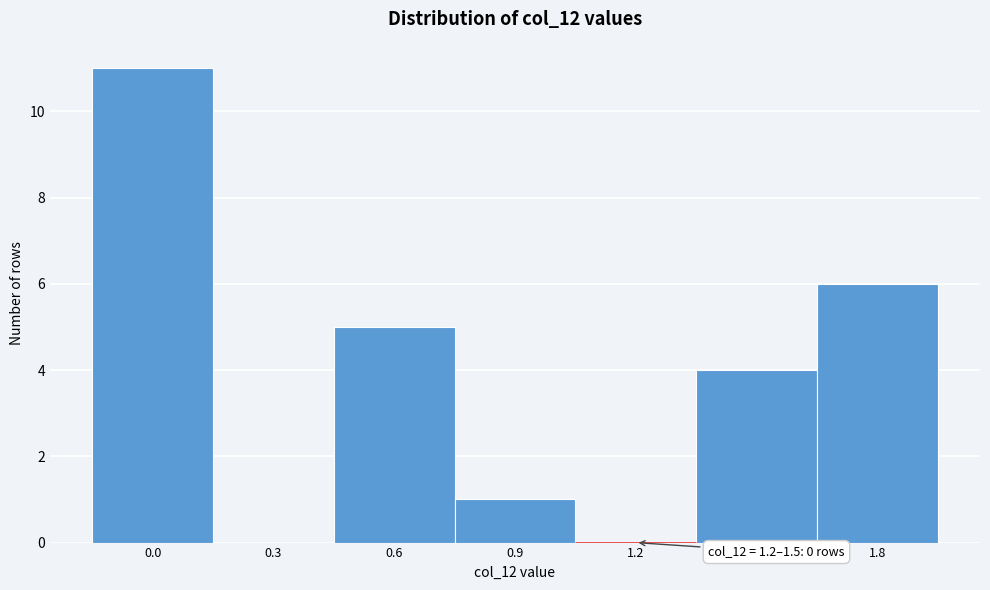

Reading left to right, transcribe all the data shown in this chart.

0.0=11	0.3=0	0.6=5	0.9=1	1.2=0	1.5=4	1.8=6